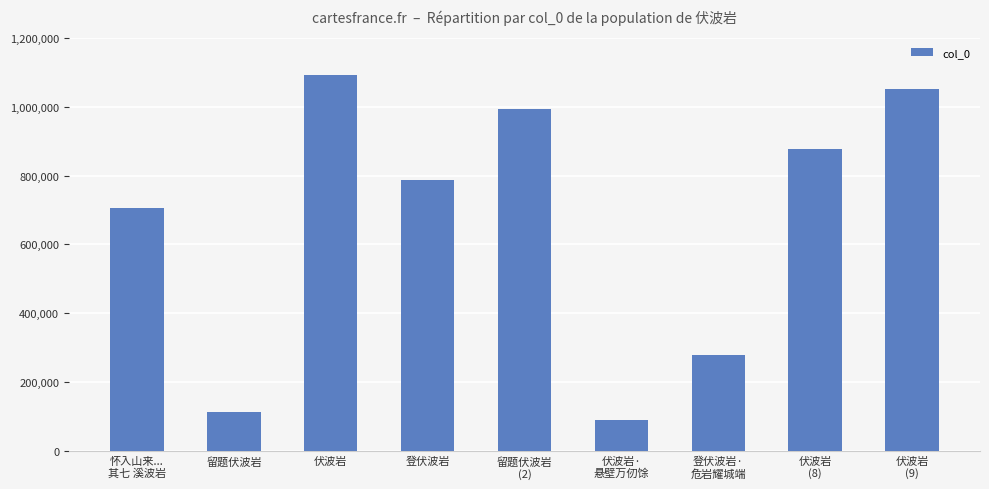

What position from the left is 伏波岩
(8)?

8